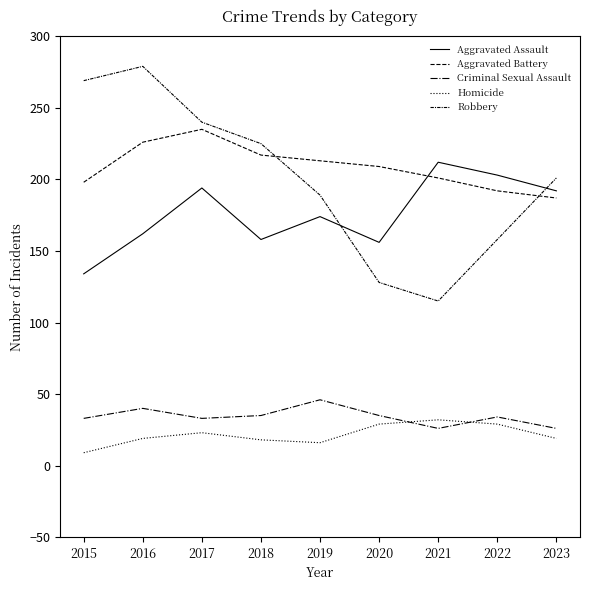

Does the chart have visible grid lines?

No